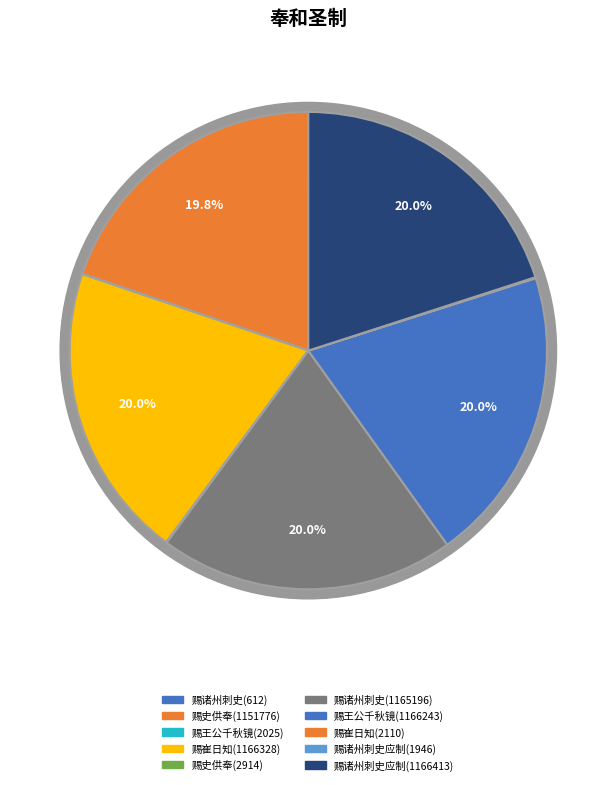

To the nearest percent, what percentage of the pie is 奉和圣制赐史供奉曲江宴应制(1151776)?

20%